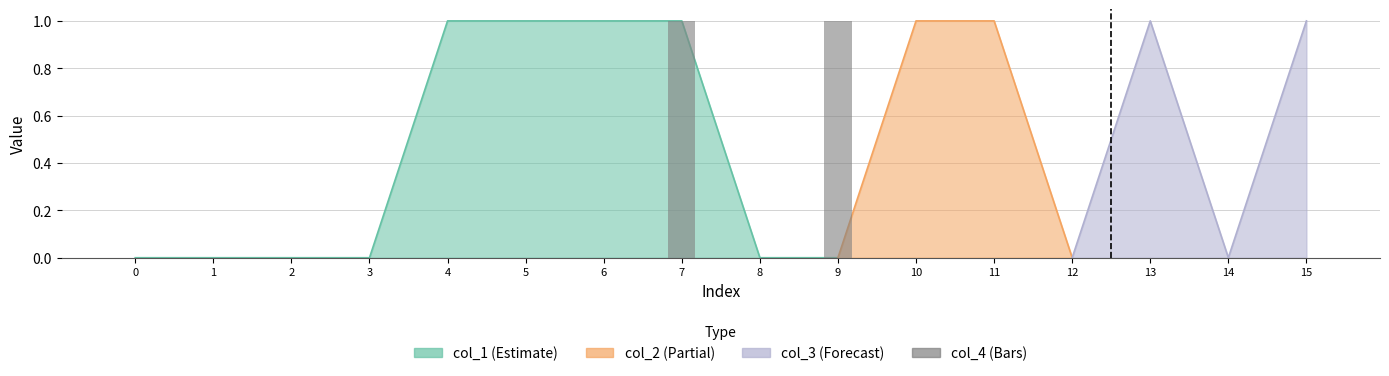

List the labels in order of value, largest first.

7, 9, 0, 1, 2, 3, 4, 5, 6, 8, 10, 11, 12, 13, 14, 15